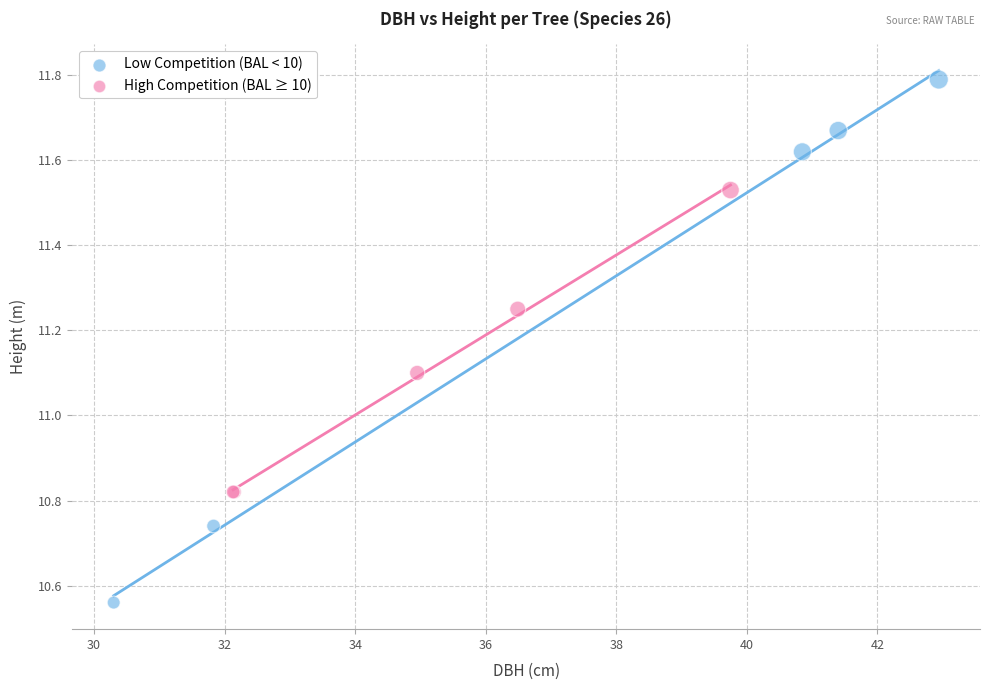

Which series reaches the maximum Y coordinate?

Low Competition (BAL < 10)